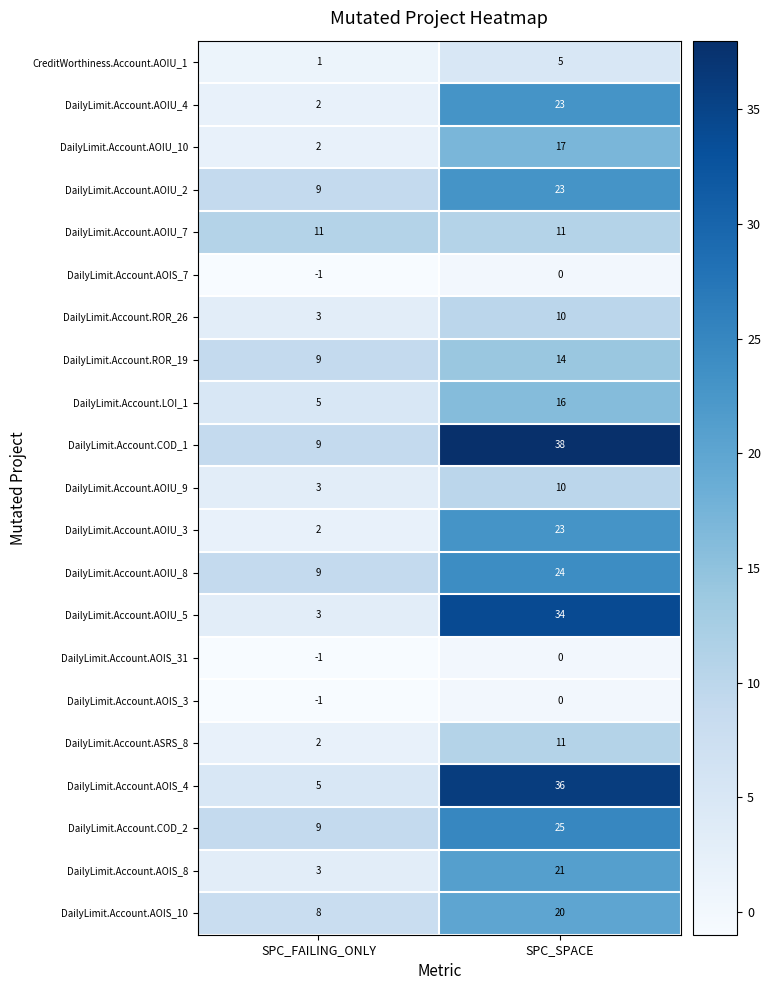

The value of DailyLimit.Account.AOIS_8 at SPC_FAILING_ONLY is 5. True or false?

False